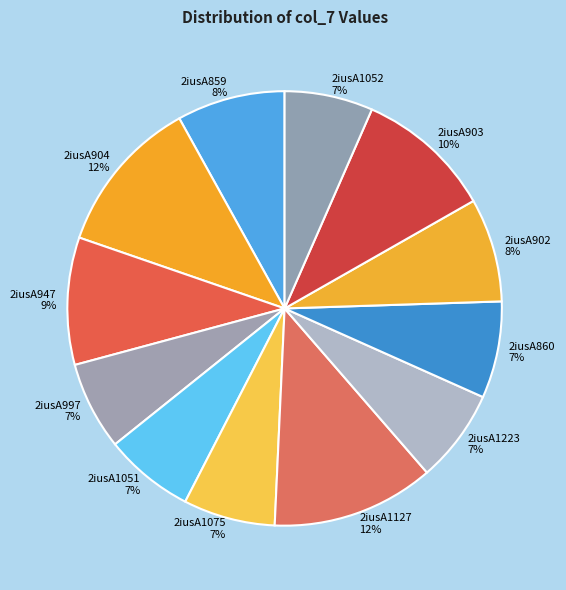

What percentage is the 2iusA903 slice, to the nearest percent?

10%